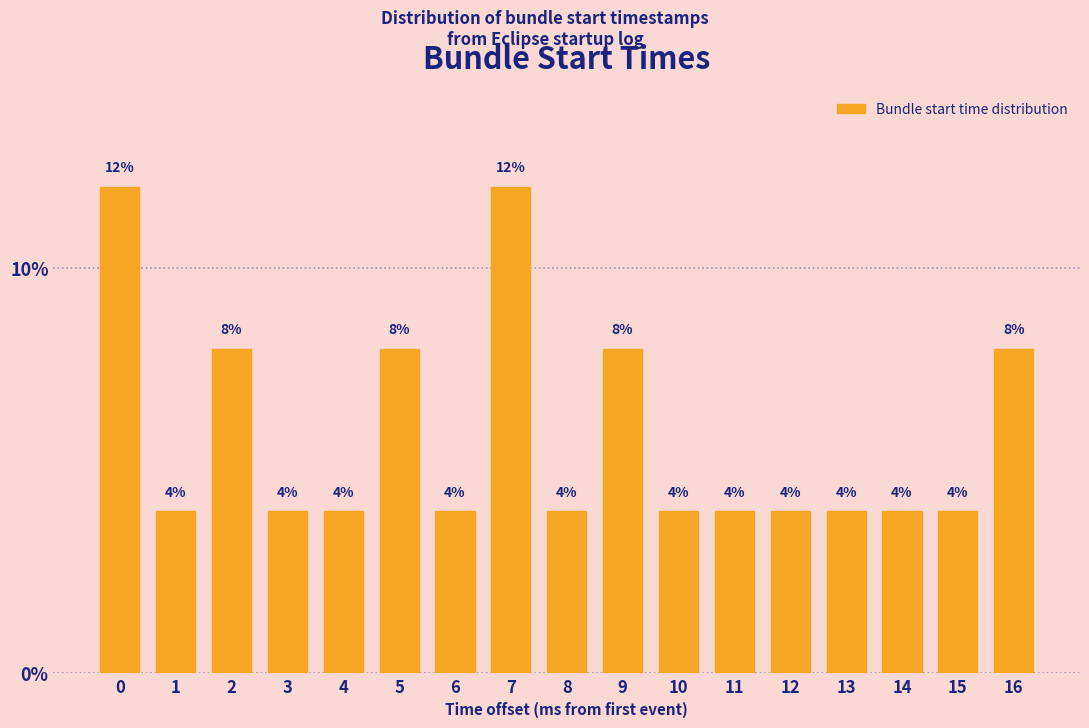

Reading right to left, what are all the values shown in this chart?

16=8	15=4	14=4	13=4	12=4	11=4	10=4	9=8	8=4	7=12	6=4	5=8	4=4	3=4	2=8	1=4	0=12